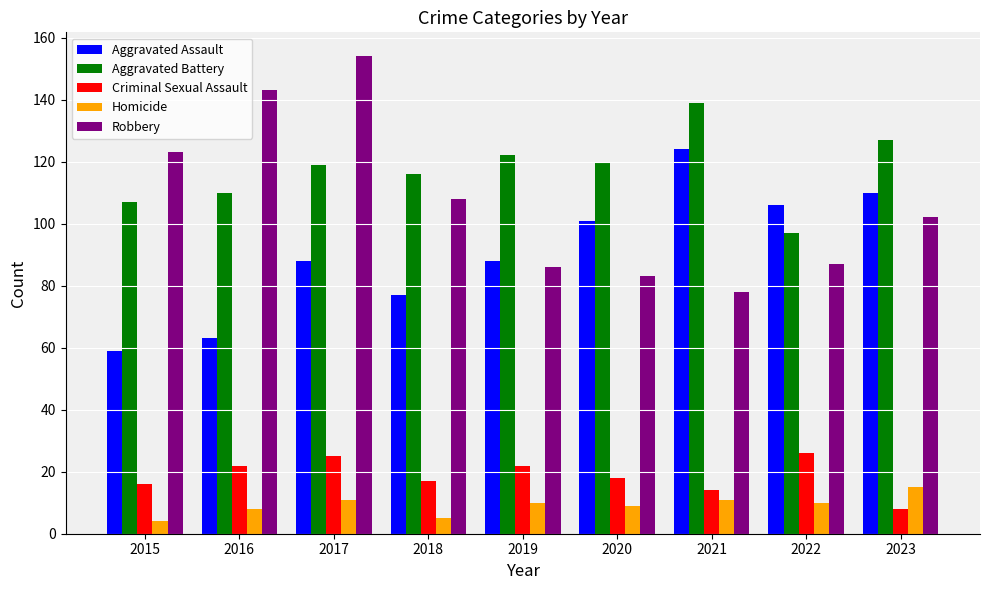

How many bars are there in total?

45